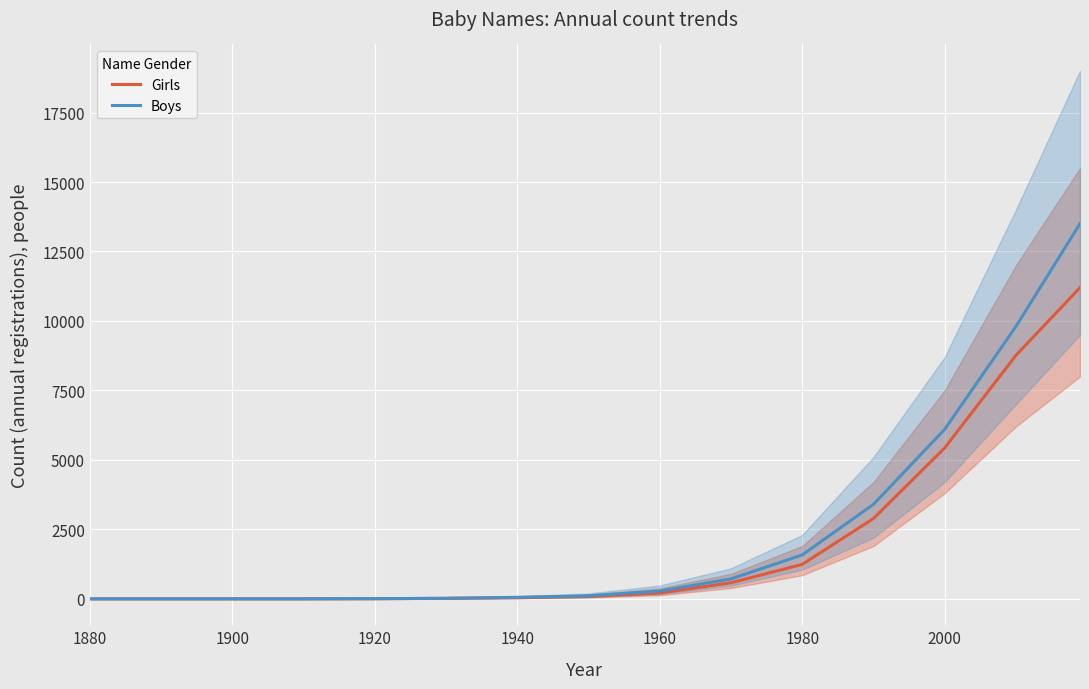

The value of Boys at 1900 is 0. True or false?

True